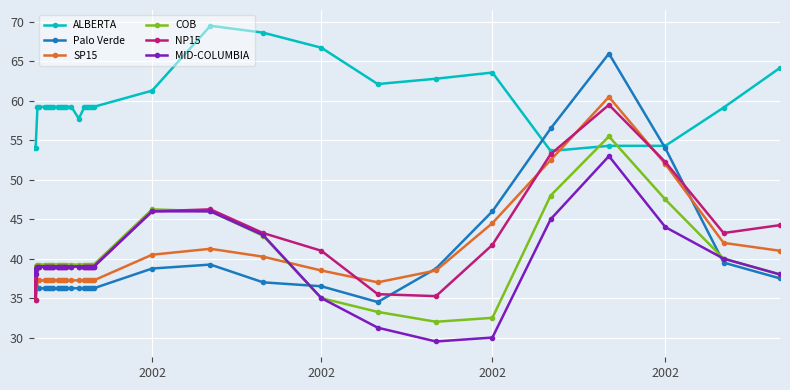

Count the number of categories in the chart.

34